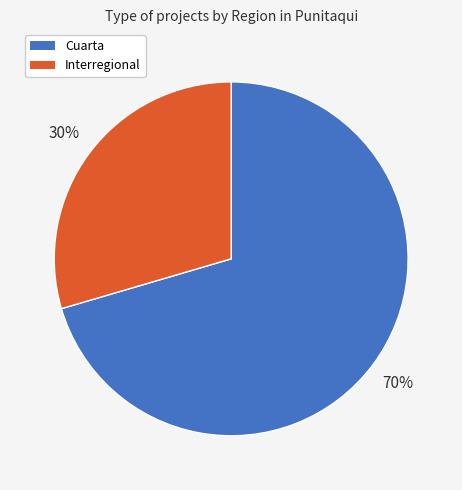

To the nearest percent, what percentage of the pie is Interregional?

30%